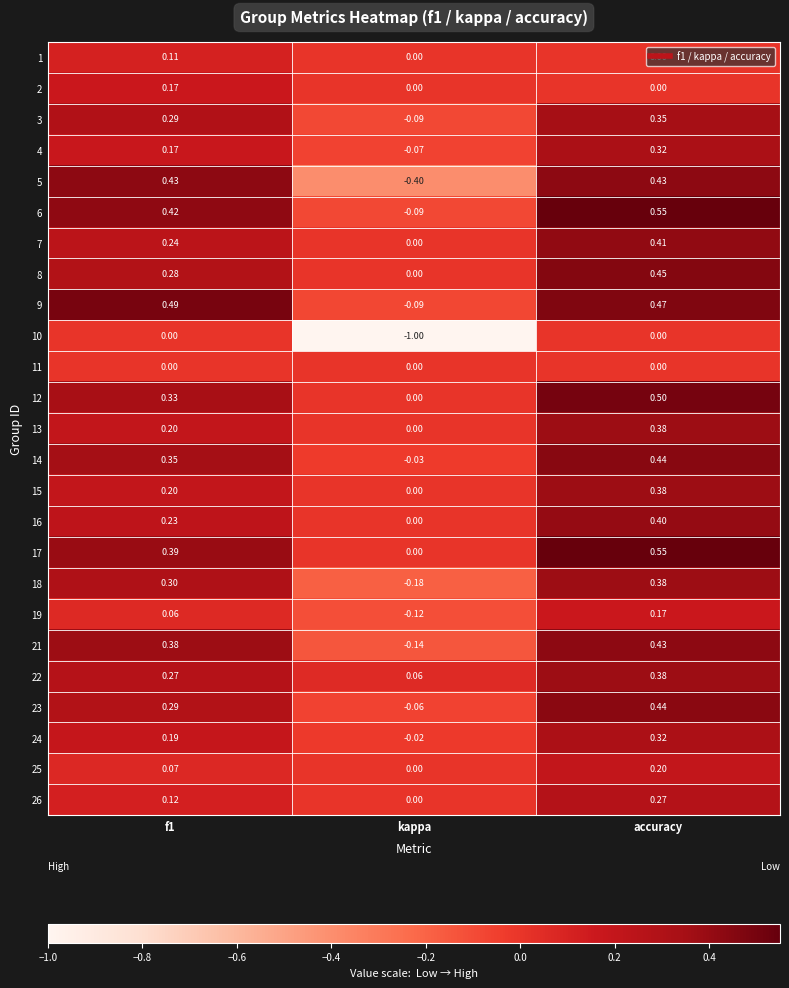

At which label does 19 reach its minimum?

kappa